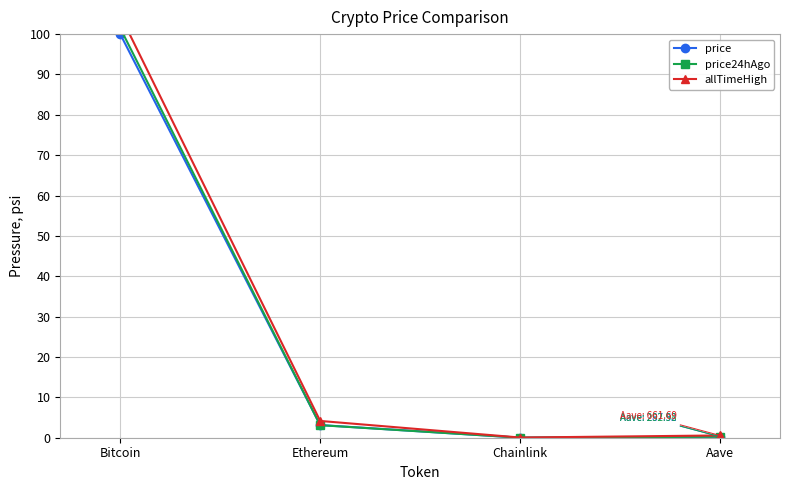

What is the approximate value of price24hAgo at Bitcoin?

101.5